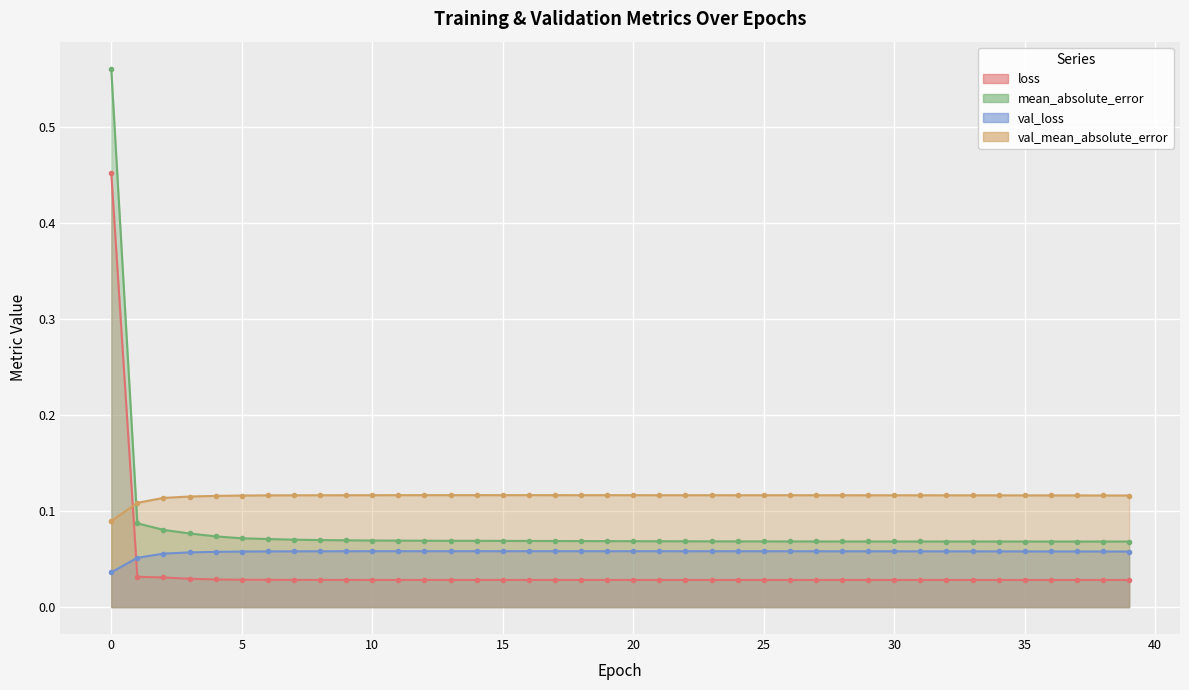

What is the value of the val_mean_absolute_error point at the 26th from the left?

0.1